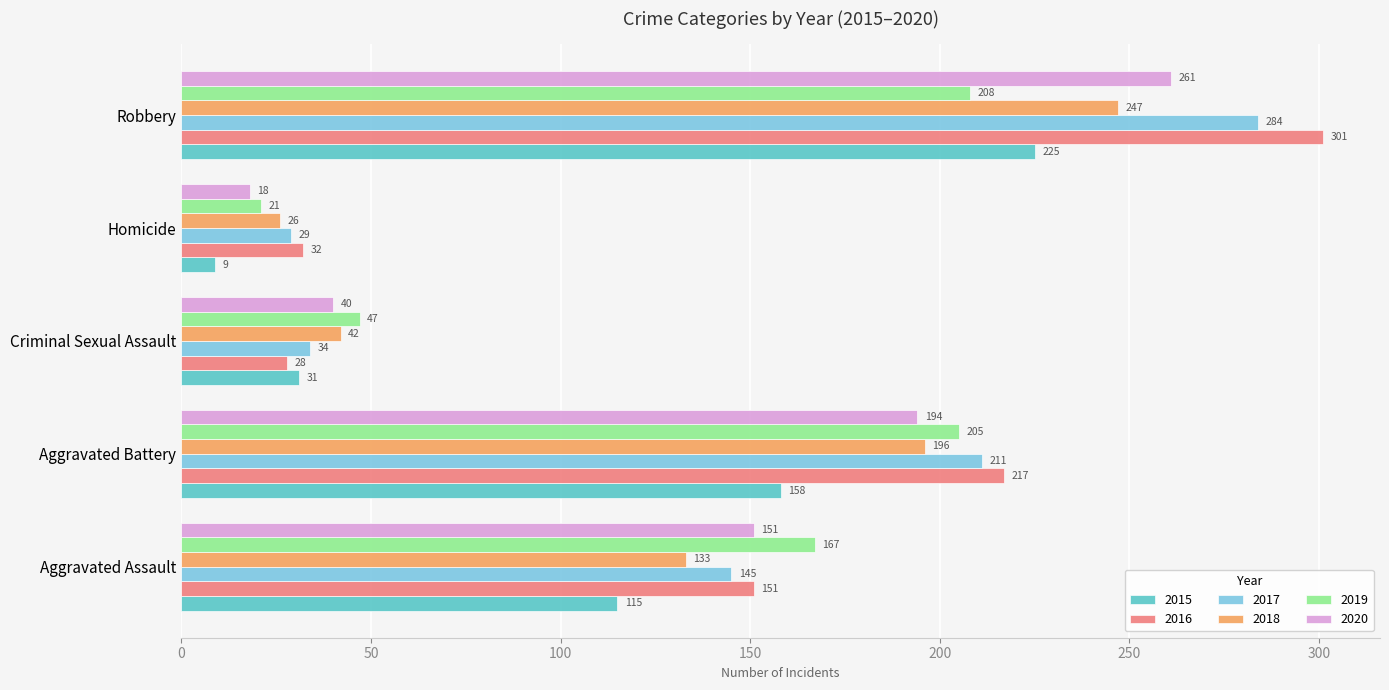

At how many categories does at least one series exceed 164?

3